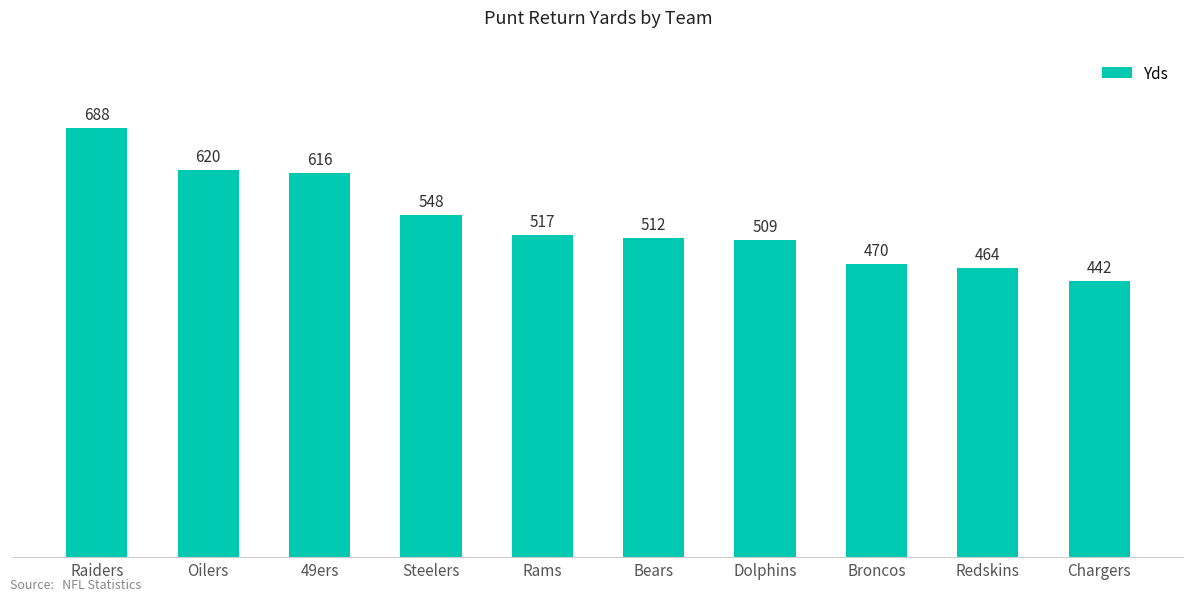

Read the value at Broncos.

470